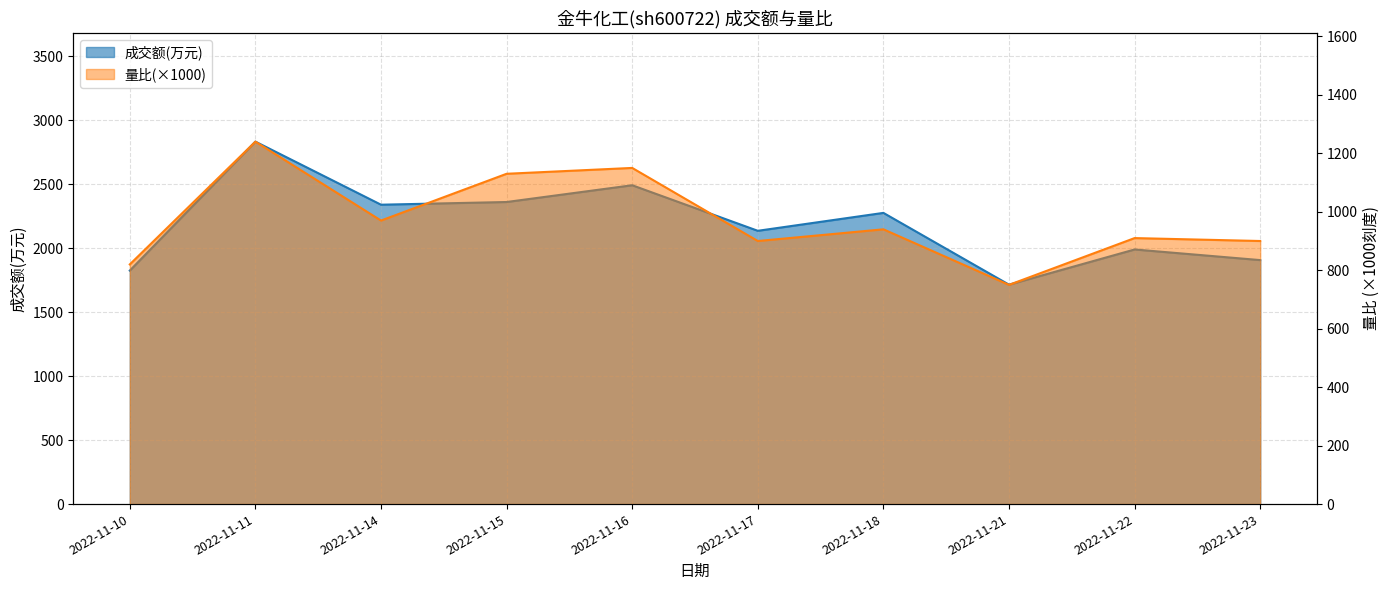

Which series has the largest total across all categories?

成交额(万元)